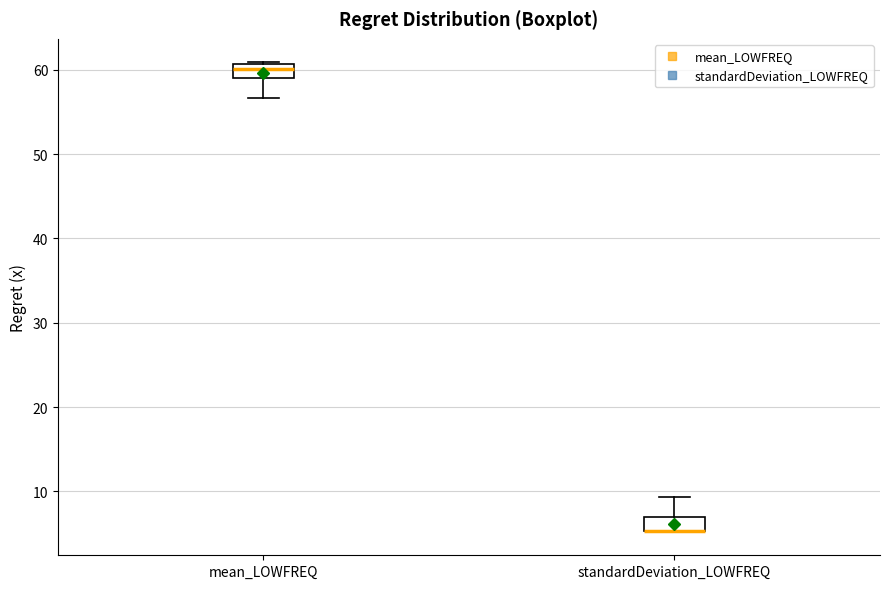

Reading left to right, read every box against the y-axis: the position of its median line, the range the box covers, and the ends of its whiskers. The values are not printed on the chart, so give them approximately, as read against the axis.

mean_LOWFREQ: median 60, box 59 to 61, whiskers 57 to 61
standardDeviation_LOWFREQ: median 5 (drawn on the box's lower edge), box 5 to 7, whiskers 5 to 9